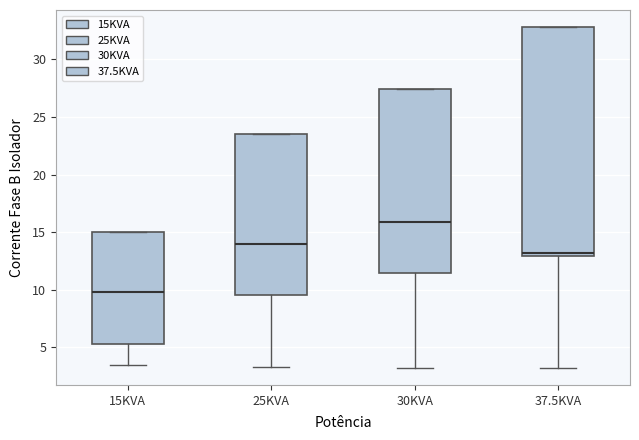

Reading left to right, read every box against the y-axis: the position of its median line, the range the box covers, and the ends of its whiskers. The values are not printed on the chart, so give them approximately, as read against the axis.

15KVA: median 10.0, box 5.0 to 15.0, whiskers 3.5 to 15.0
25KVA: median 14.0, box 9.5 to 23.5, whiskers 3.0 to 23.5
30KVA: median 16.0, box 11.5 to 27.5, whiskers 3.0 to 27.5
37.5KVA: median 13.0 (just above the box's lower edge), box 13.0 to 33.0, whiskers 3.0 to 33.0